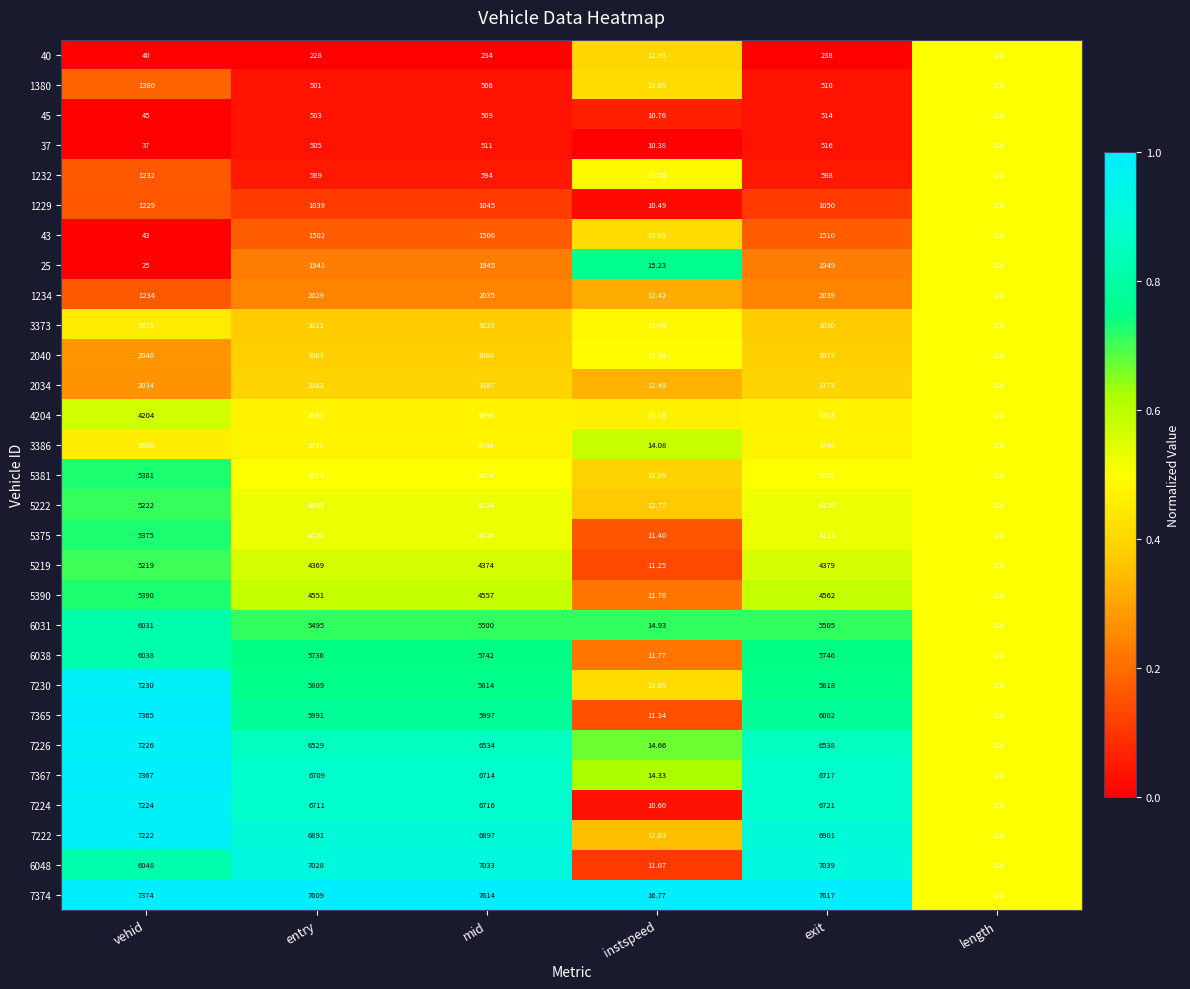

Is the value of 1232 at instspeed greater than the value of 7365 at vehid?

No